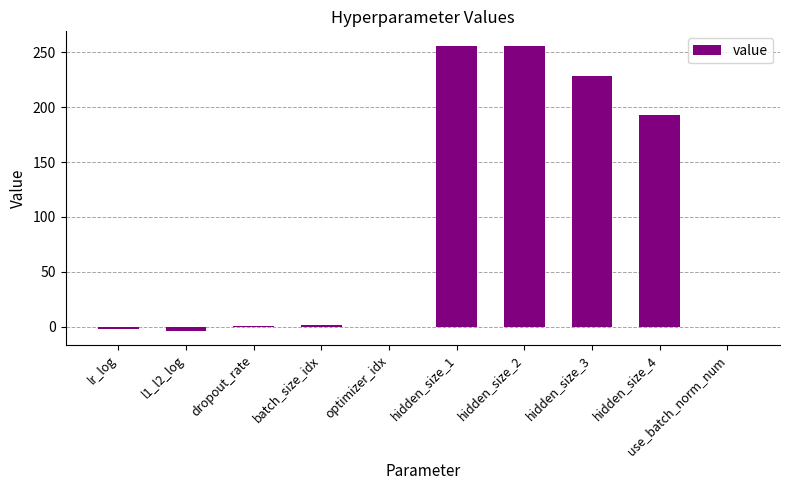

Which has a higher value, hidden_size_1 or optimizer_idx?

hidden_size_1